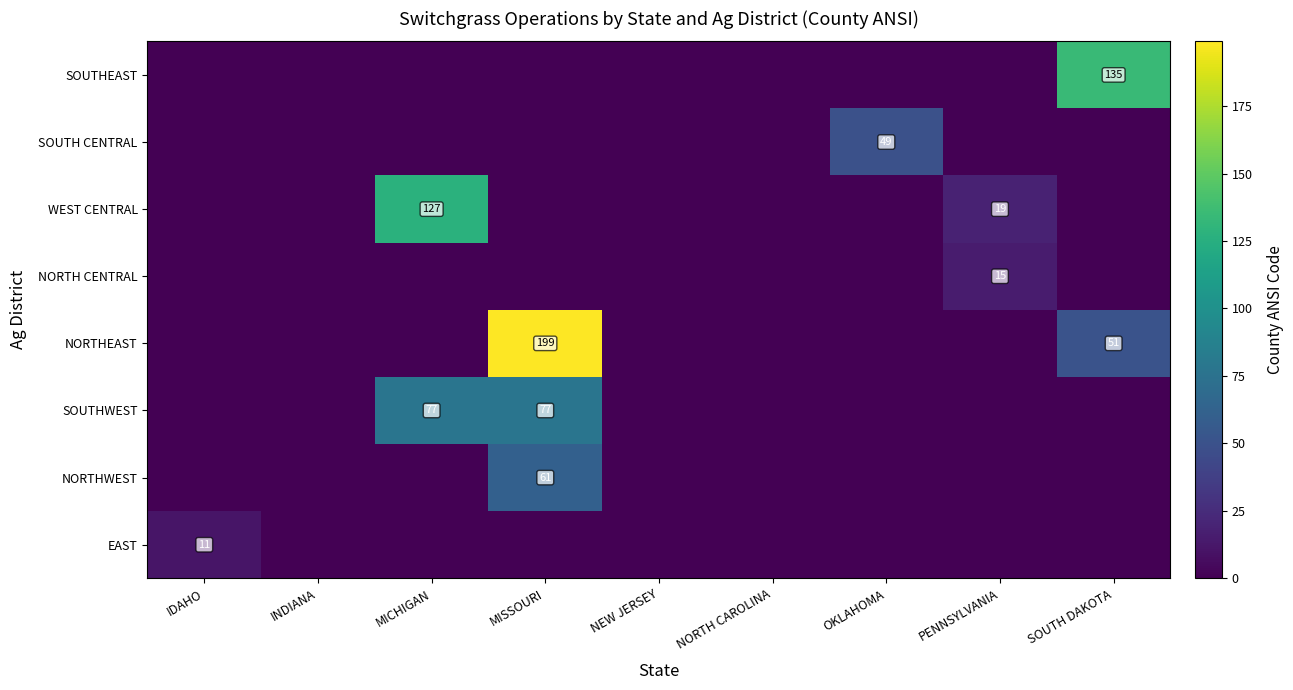

The value of NORTH CENTRAL at PENNSYLVANIA is 15. True or false?

True